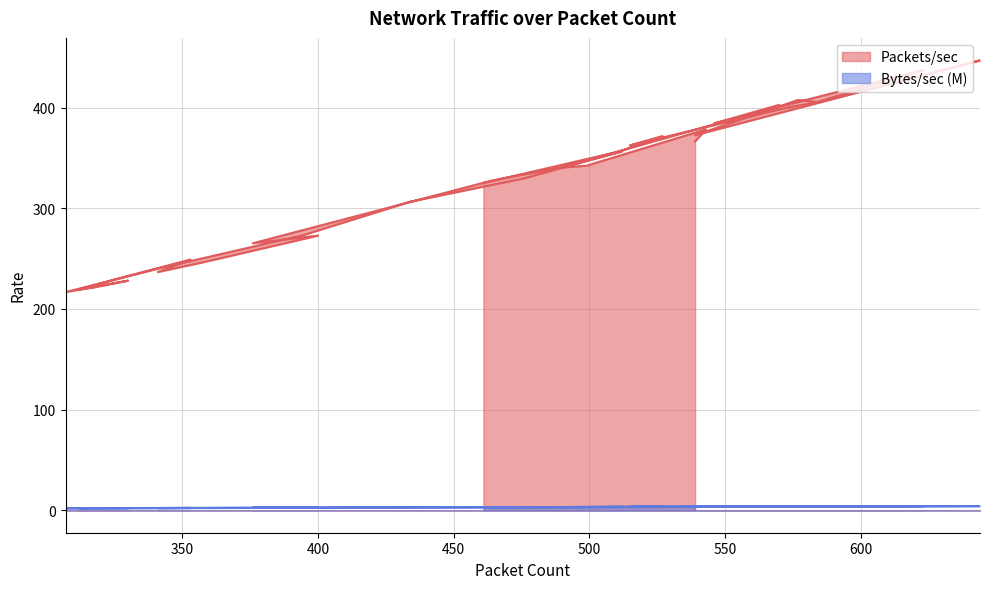

How many data points in Bytes/sec (M) are less than 3?

17